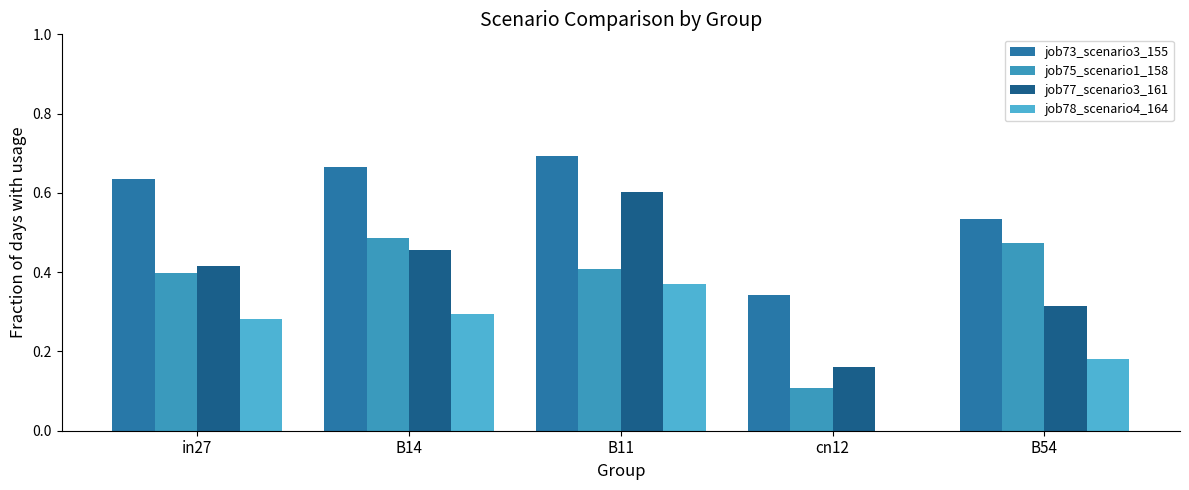

Are the bars grouped side by side (vs. stacked)?

Yes